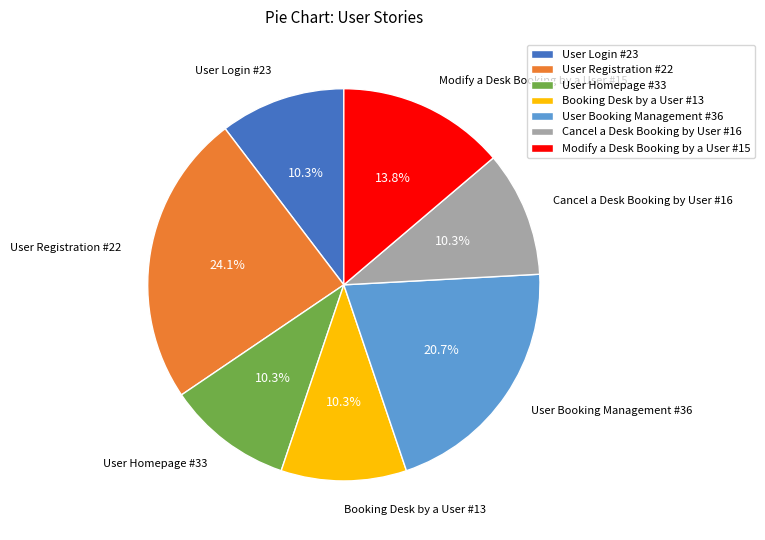

The User Booking Management #36 slice represents 9% of the pie. True or false?

False